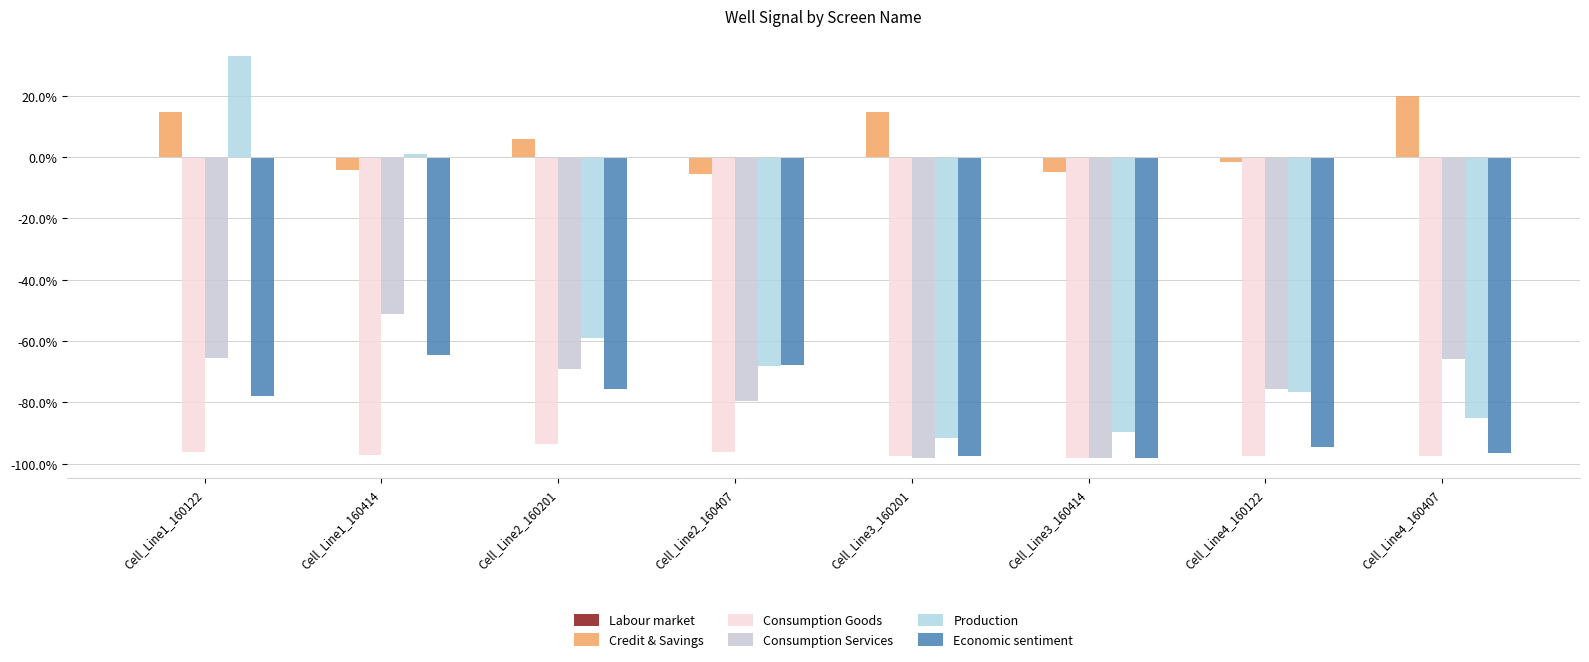

Is it true that Production equals -132.3 at Cell_Line3_160201?

False